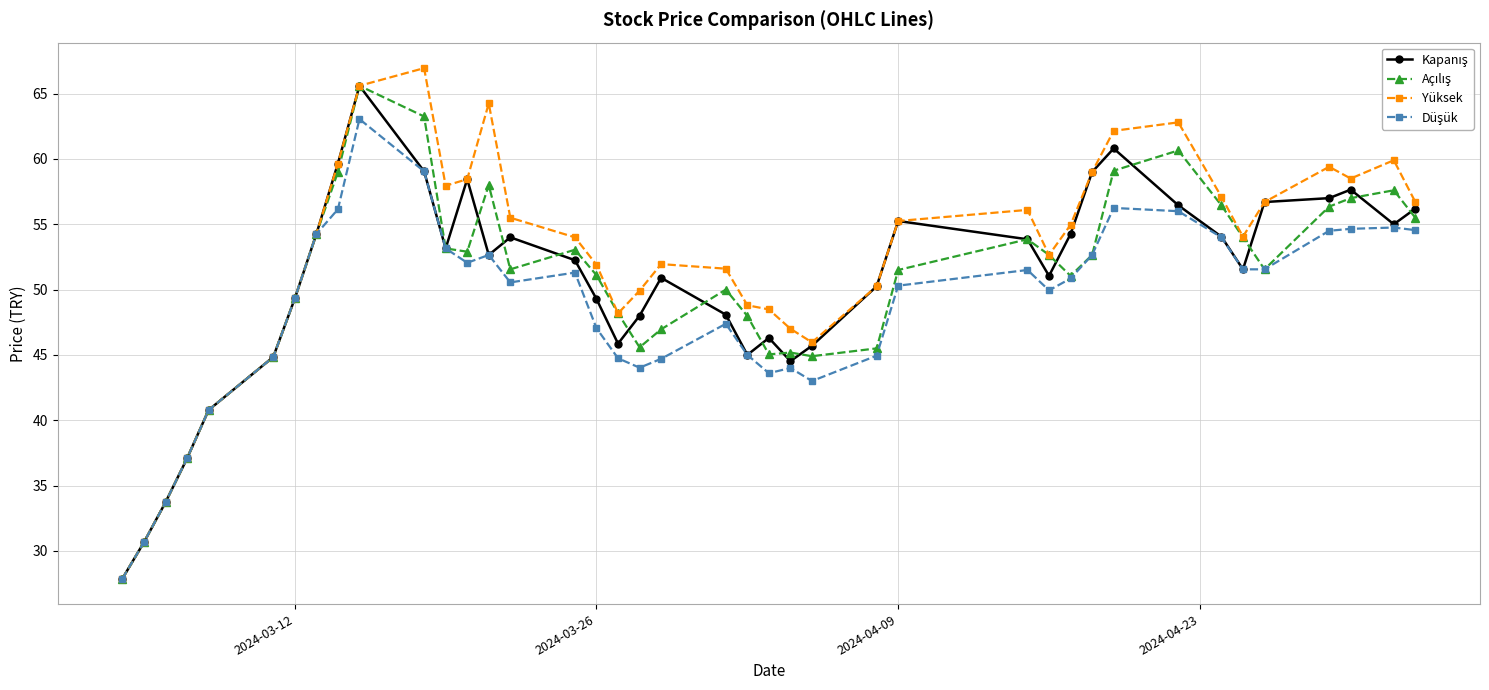

True or false: Yüksek has more than 1 interior local peaks.

True